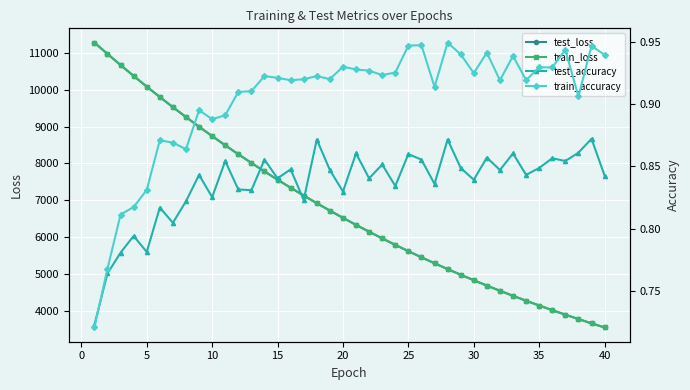

What is the maximum value for test_accuracy?

0.9